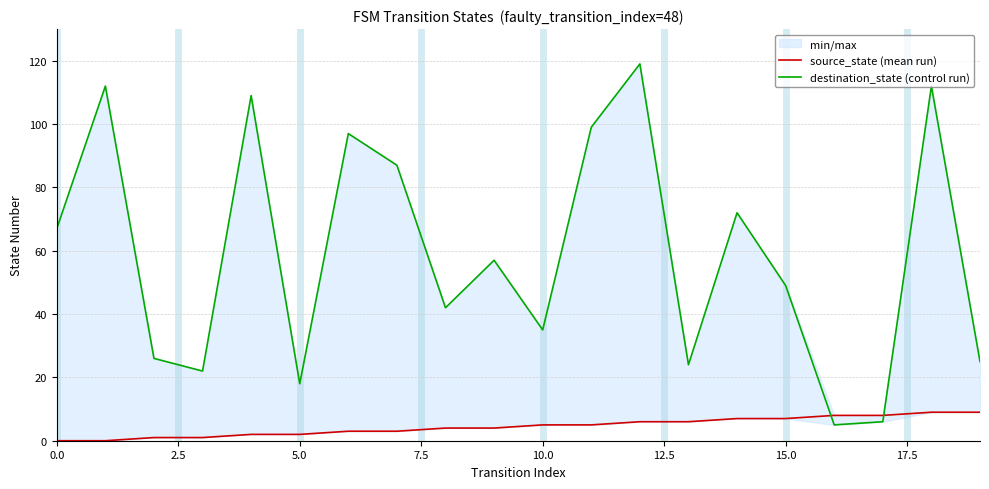

What is the approximate value of destination_state (control run) at 10, to the nearest 10?

40